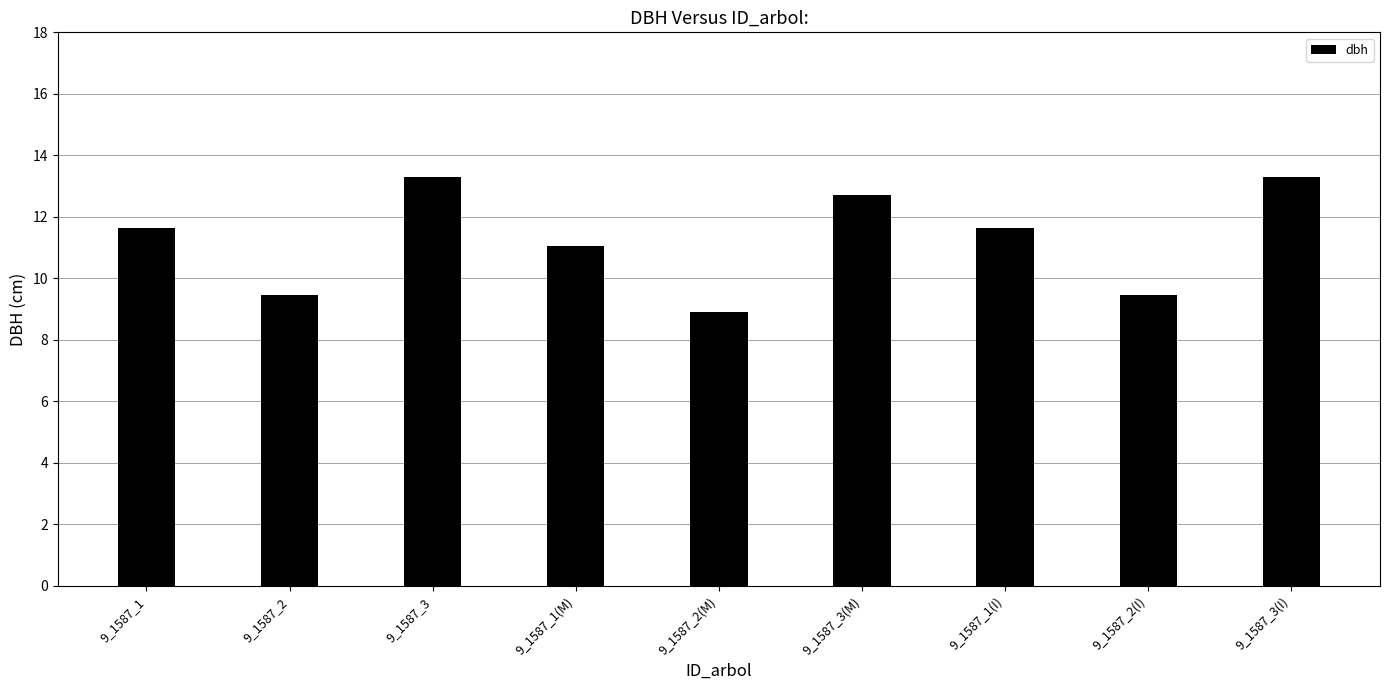

What is the change in value from 9_1587_3 to 9_1587_2(M)?

-4.4